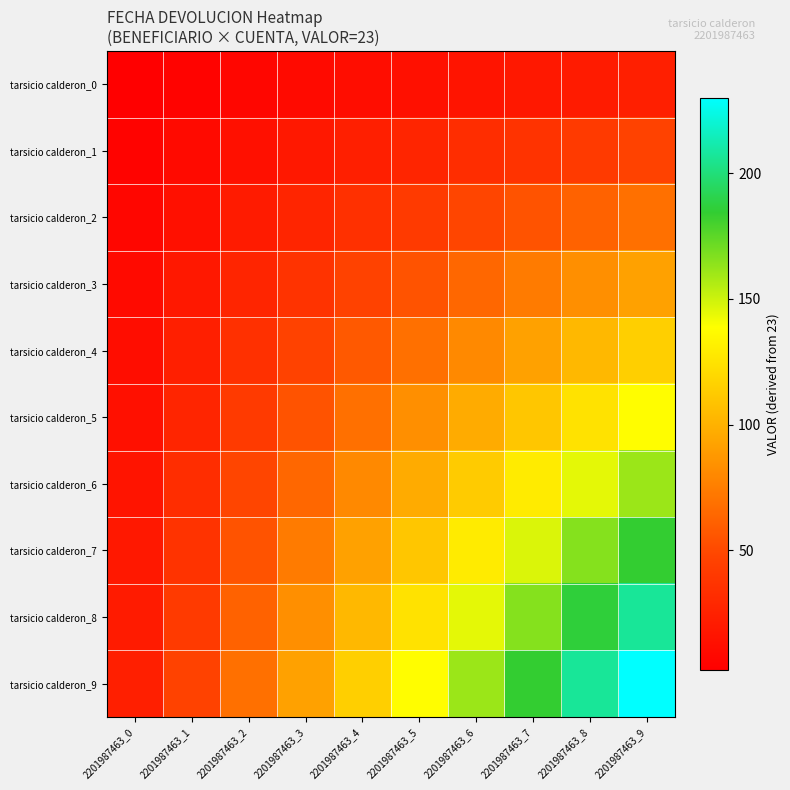

Reading right to left, what are all the values shown in this chart?

tarsicio calderon_0: 2201987463_9=23.0	2201987463_8=20.7	2201987463_7=18.4	2201987463_6=16.1	2201987463_5=13.8	2201987463_4=11.5	2201987463_3=9.2	2201987463_2=6.9	2201987463_1=4.6	2201987463_0=2.3
tarsicio calderon_1: 2201987463_9=46.0	2201987463_8=41.4	2201987463_7=36.8	2201987463_6=32.2	2201987463_5=27.6	2201987463_4=23.0	2201987463_3=18.4	2201987463_2=13.8	2201987463_1=9.2	2201987463_0=4.6
tarsicio calderon_2: 2201987463_9=69.0	2201987463_8=62.1	2201987463_7=55.2	2201987463_6=48.3	2201987463_5=41.4	2201987463_4=34.5	2201987463_3=27.6	2201987463_2=20.7	2201987463_1=13.8	2201987463_0=6.9
tarsicio calderon_3: 2201987463_9=92.0	2201987463_8=82.8	2201987463_7=73.6	2201987463_6=64.4	2201987463_5=55.2	2201987463_4=46.0	2201987463_3=36.8	2201987463_2=27.6	2201987463_1=18.4	2201987463_0=9.2
tarsicio calderon_4: 2201987463_9=115.0	2201987463_8=103.5	2201987463_7=92.0	2201987463_6=80.5	2201987463_5=69.0	2201987463_4=57.5	2201987463_3=46.0	2201987463_2=34.5	2201987463_1=23.0	2201987463_0=11.5
tarsicio calderon_5: 2201987463_9=138.0	2201987463_8=124.2	2201987463_7=110.4	2201987463_6=96.6	2201987463_5=82.8	2201987463_4=69.0	2201987463_3=55.2	2201987463_2=41.4	2201987463_1=27.6	2201987463_0=13.8
tarsicio calderon_6: 2201987463_9=161.0	2201987463_8=144.9	2201987463_7=128.8	2201987463_6=112.7	2201987463_5=96.6	2201987463_4=80.5	2201987463_3=64.4	2201987463_2=48.3	2201987463_1=32.2	2201987463_0=16.1
tarsicio calderon_7: 2201987463_9=184.0	2201987463_8=165.6	2201987463_7=147.2	2201987463_6=128.8	2201987463_5=110.4	2201987463_4=92.0	2201987463_3=73.6	2201987463_2=55.2	2201987463_1=36.8	2201987463_0=18.4
tarsicio calderon_8: 2201987463_9=207.0	2201987463_8=186.3	2201987463_7=165.6	2201987463_6=144.9	2201987463_5=124.2	2201987463_4=103.5	2201987463_3=82.8	2201987463_2=62.1	2201987463_1=41.4	2201987463_0=20.7
tarsicio calderon_9: 2201987463_9=230.0	2201987463_8=207.0	2201987463_7=184.0	2201987463_6=161.0	2201987463_5=138.0	2201987463_4=115.0	2201987463_3=92.0	2201987463_2=69.0	2201987463_1=46.0	2201987463_0=23.0